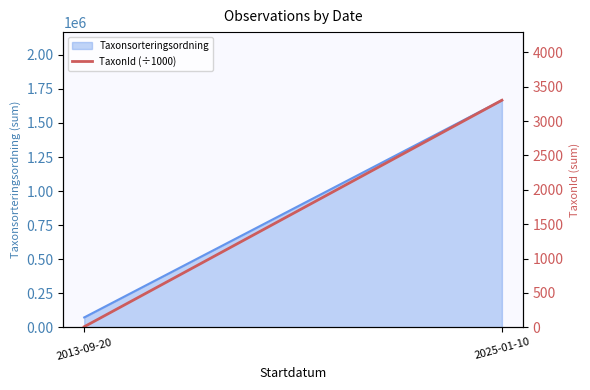

How many categories are shown in the chart?

2